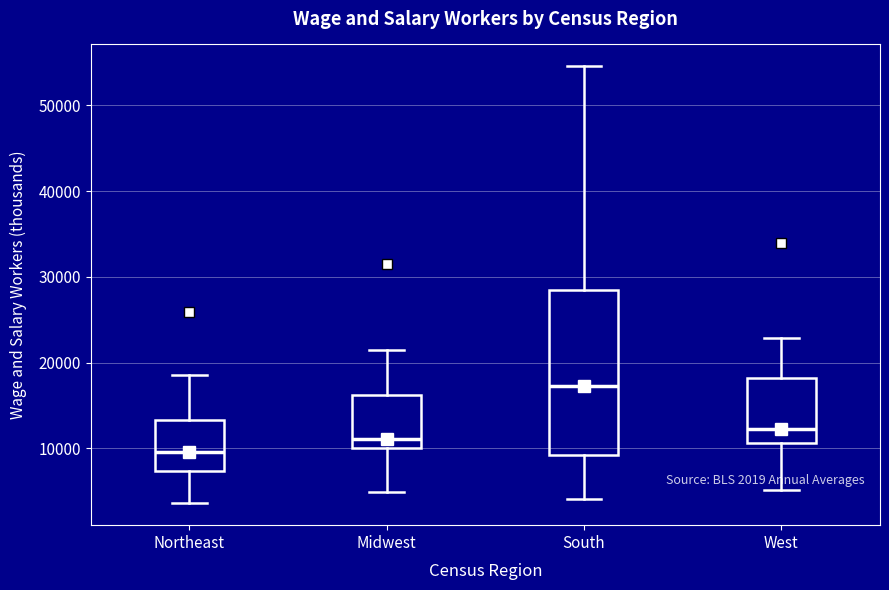

Which box has the lowest median line?

Northeast